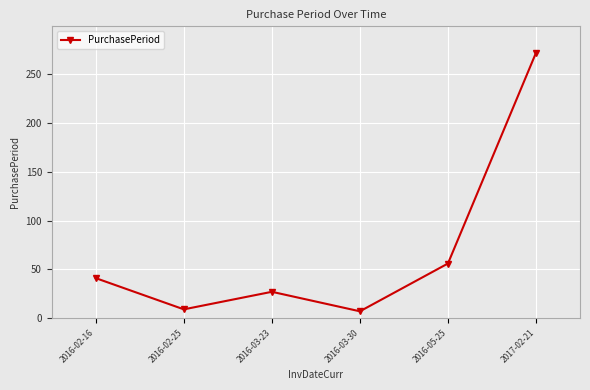

Where is the data nearest to the value 139?

2016-05-25